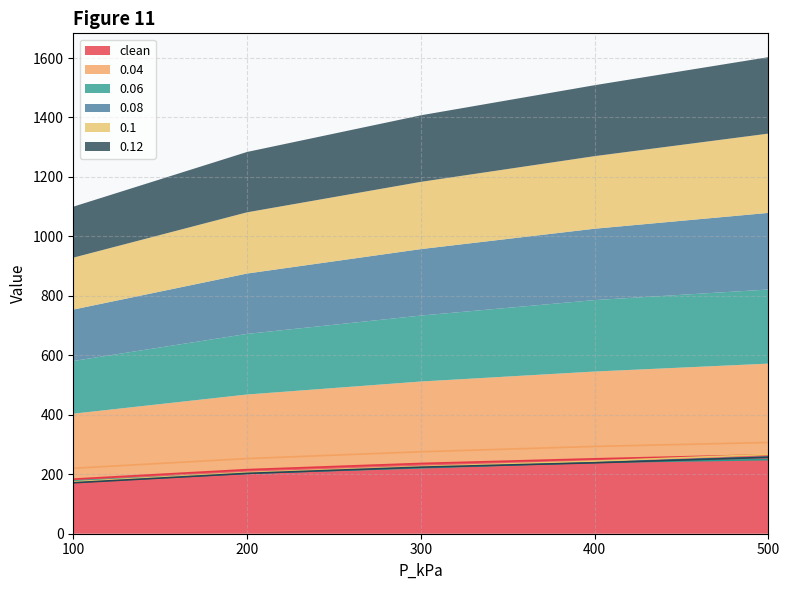

What is the sum of all 0.06 values?

1092.6